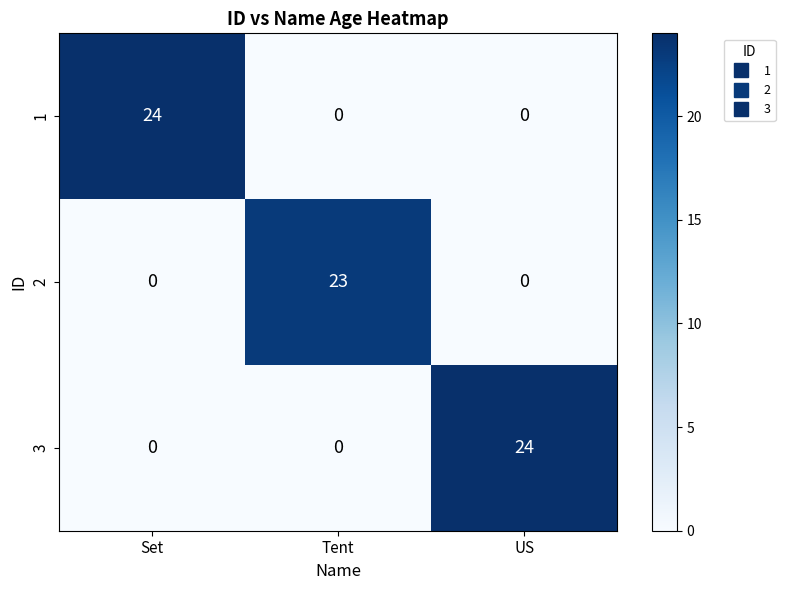

Between Tent and US, which series saw the biggest shift?

3